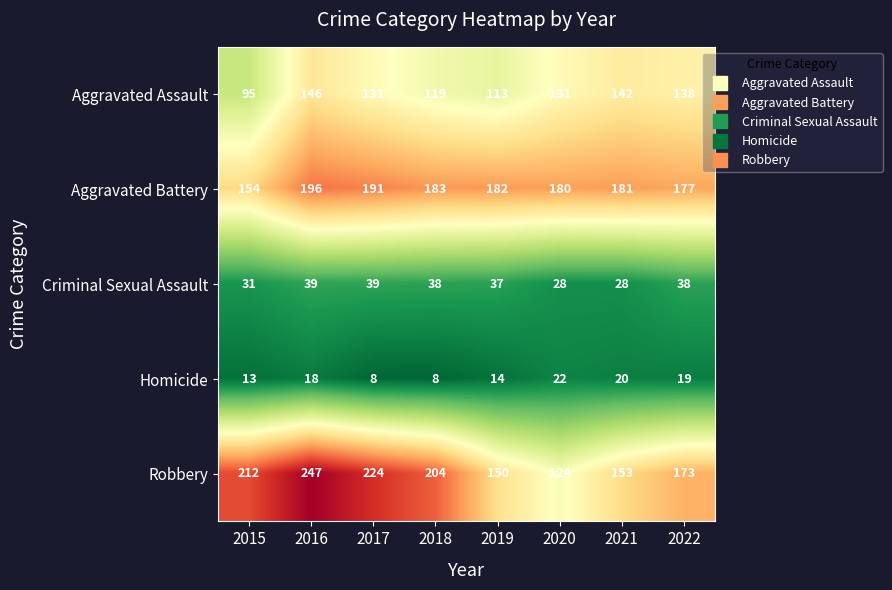

What is the total value across all series at 2019?

496